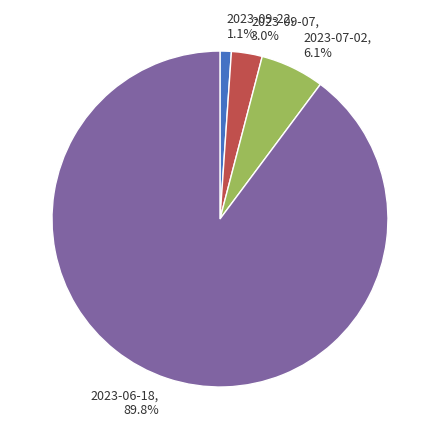

To the nearest percent, what is the combined percentage of 2023-09-22 and 2023-09-07?

4%